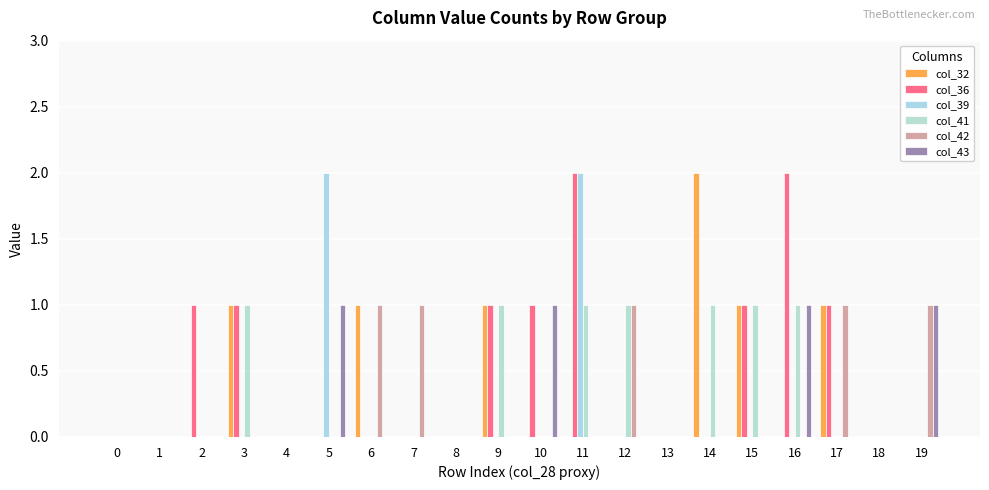

Is it true that col_42 equals -1 at 2?

False